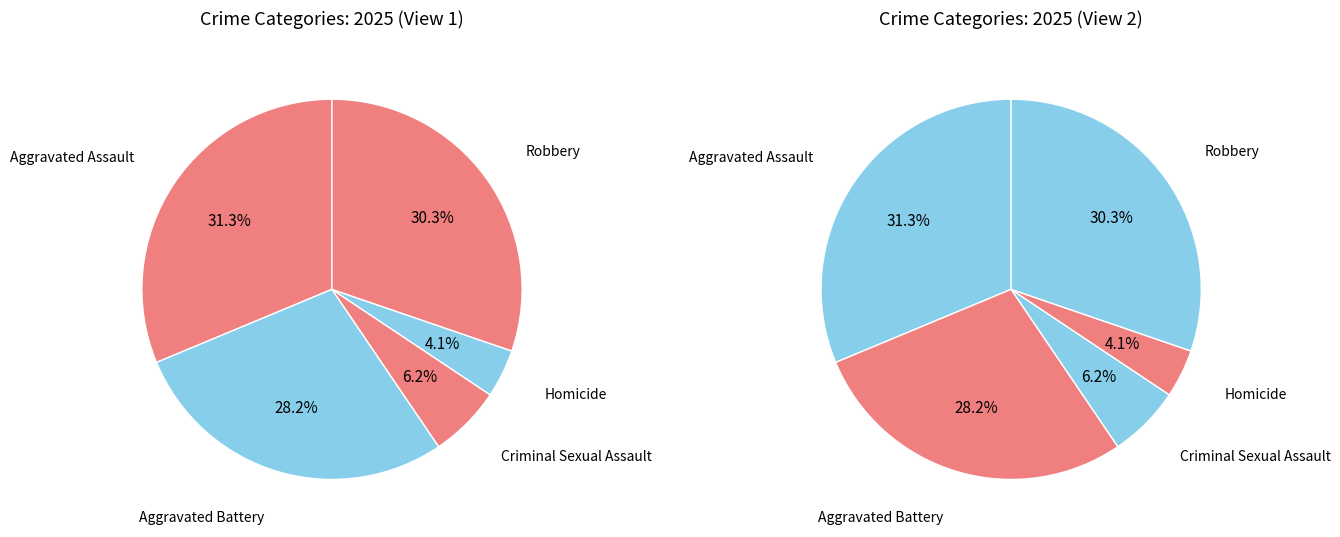

How many slices are in this pie chart?

5